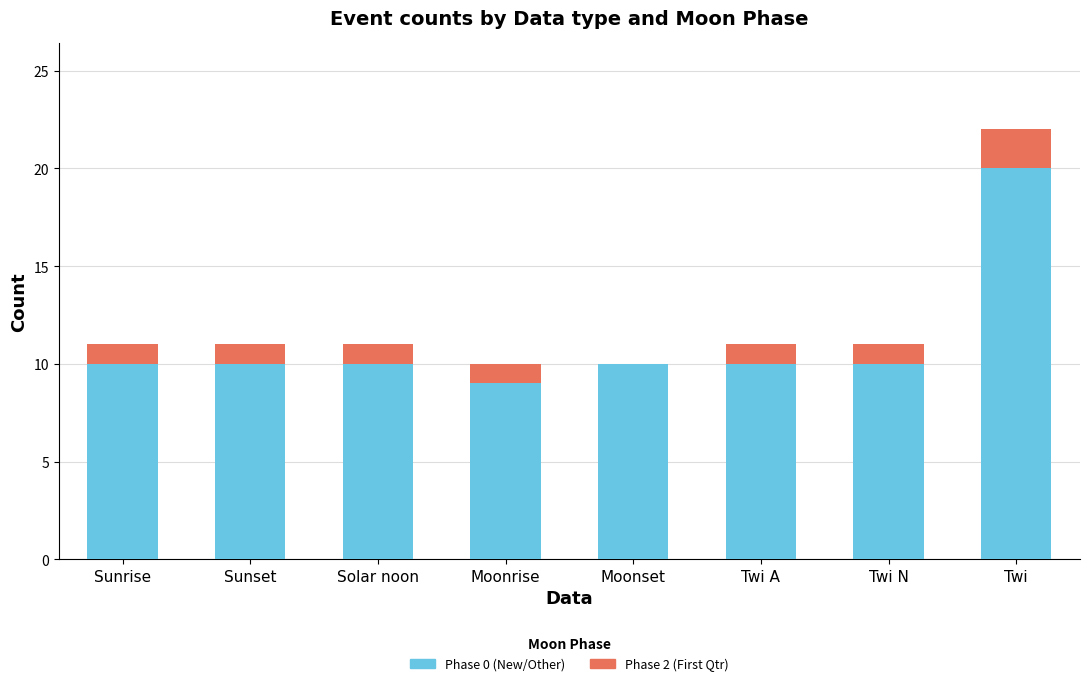

How many distinct data groups are displayed?

2